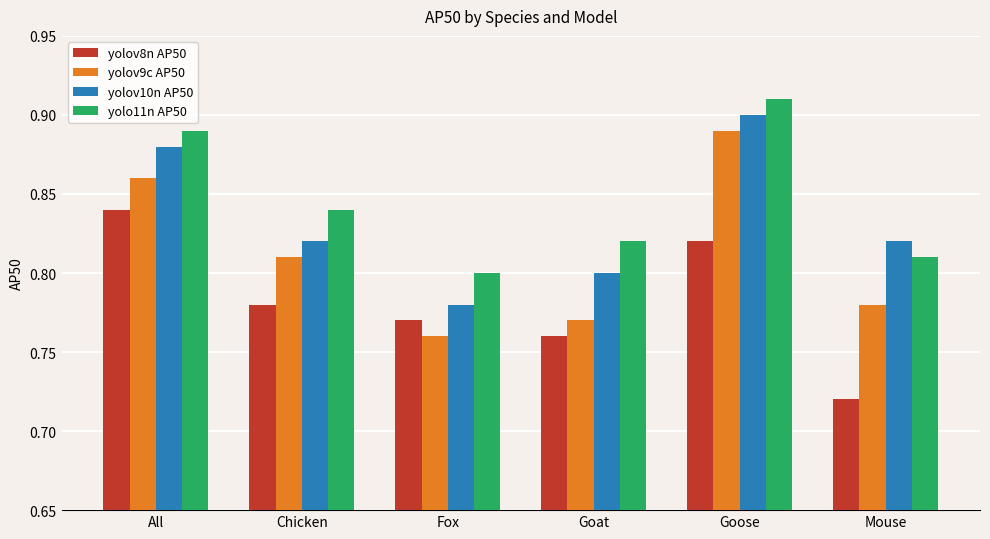

Count the number of categories in the chart.

6